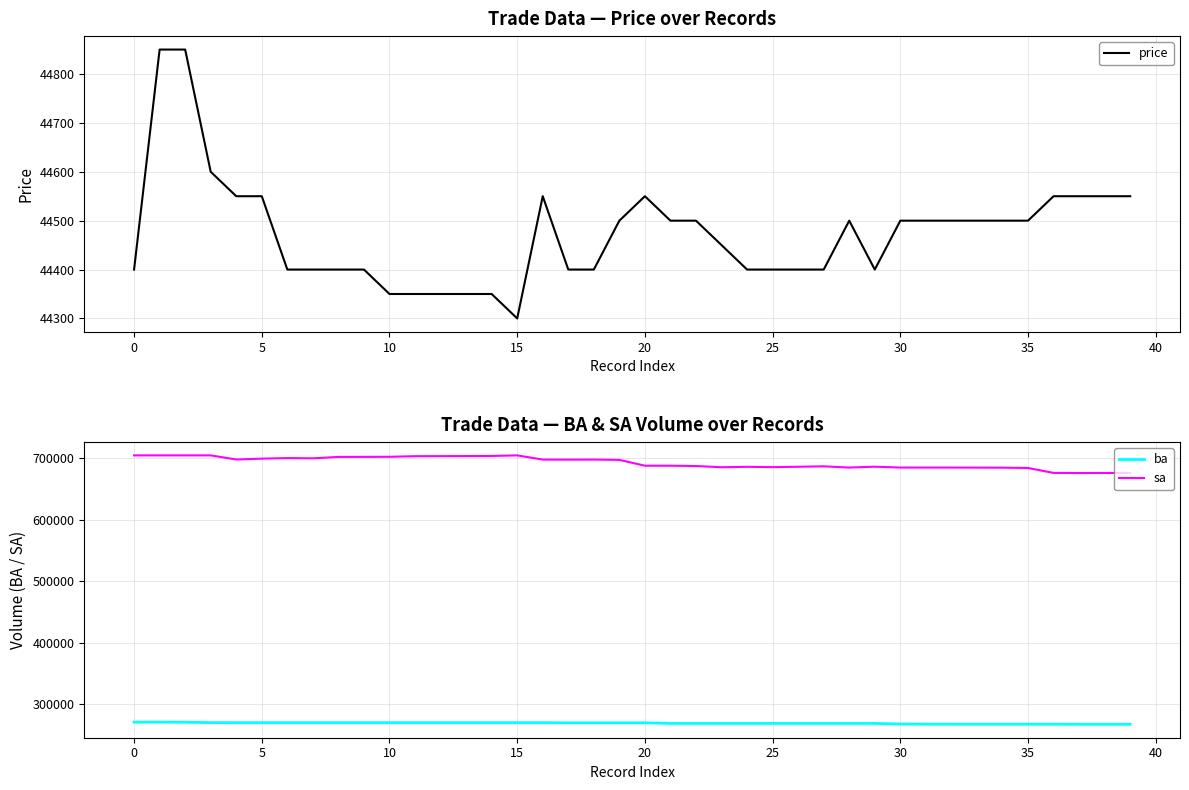

How many values in the sa series are below 697300?

20